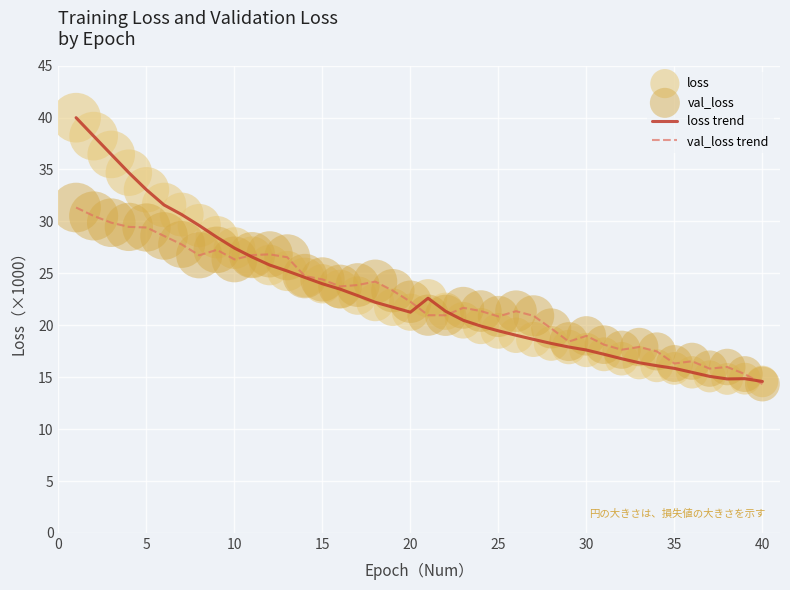

Which series has the largest range (max minus min)?

loss trend